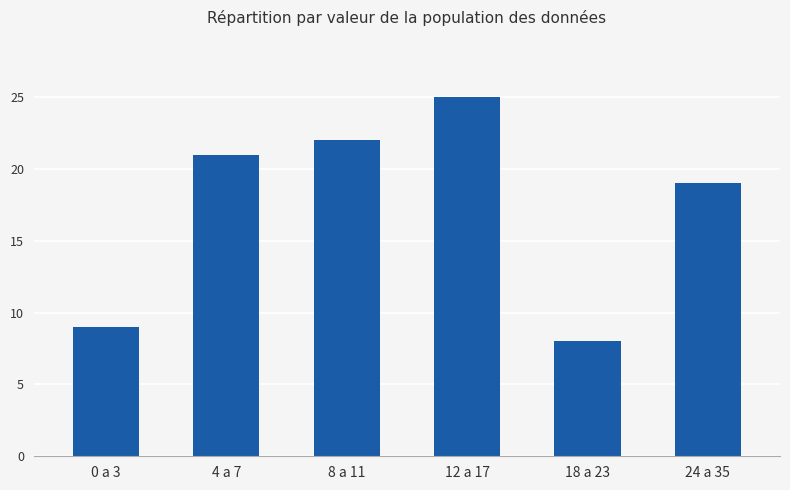

Reading right to left, list all the values displayed in this chart.

19	8	25	22	21	9